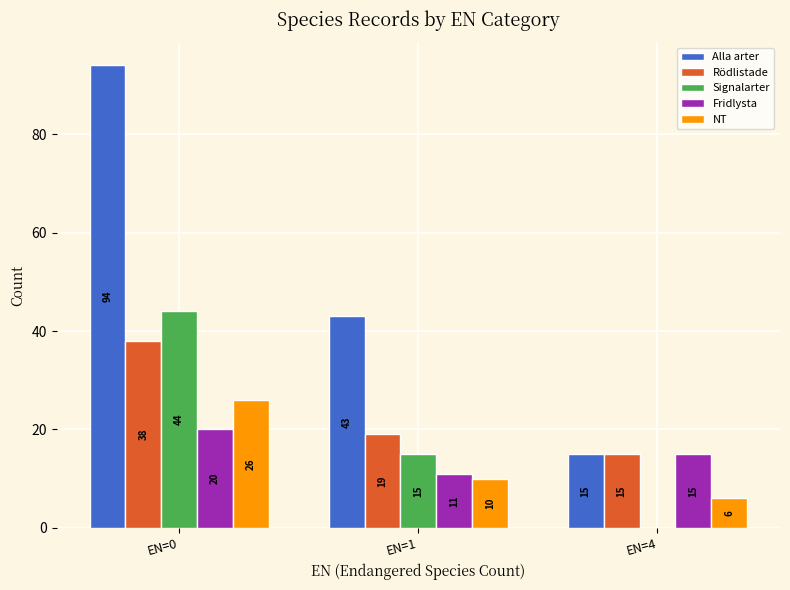

What is the sum of all NT values?

42